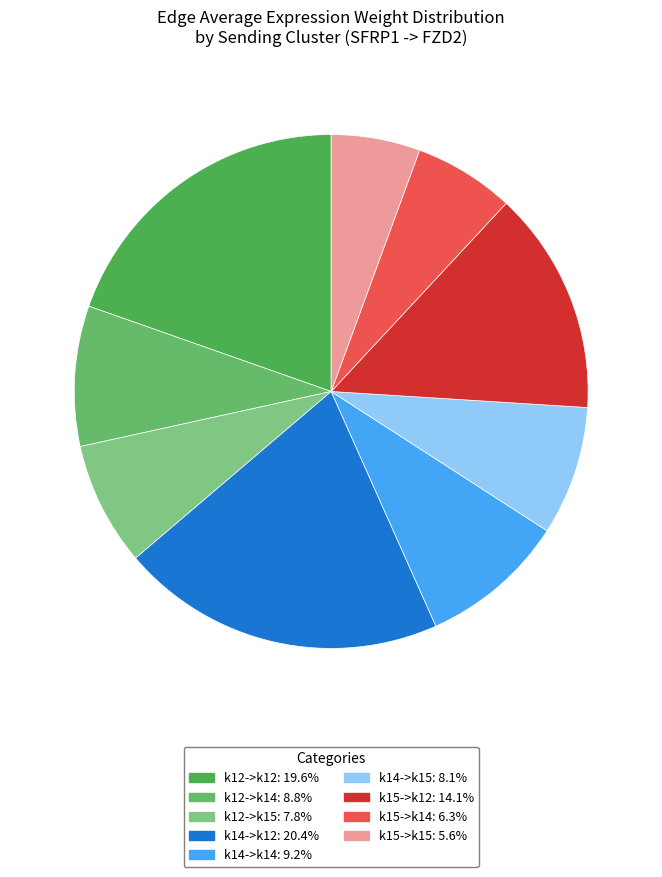

Rank the categories by value from highest to lowest.

k14->k12, k12->k12, k15->k12, k14->k14, k12->k14, k14->k15, k12->k15, k15->k14, k15->k15